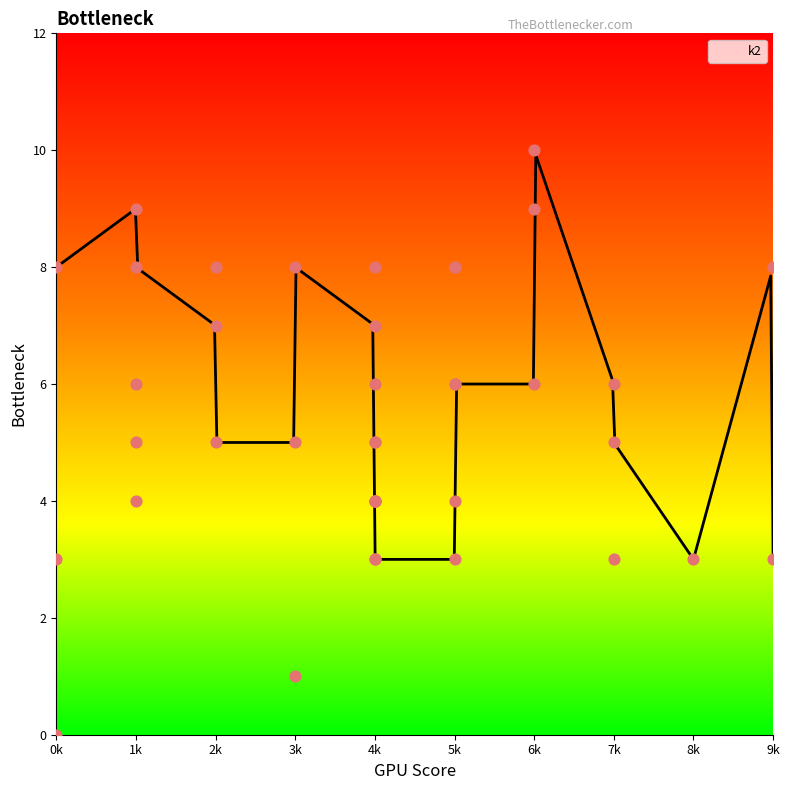

What is the highest value of the k2 series?

9.9